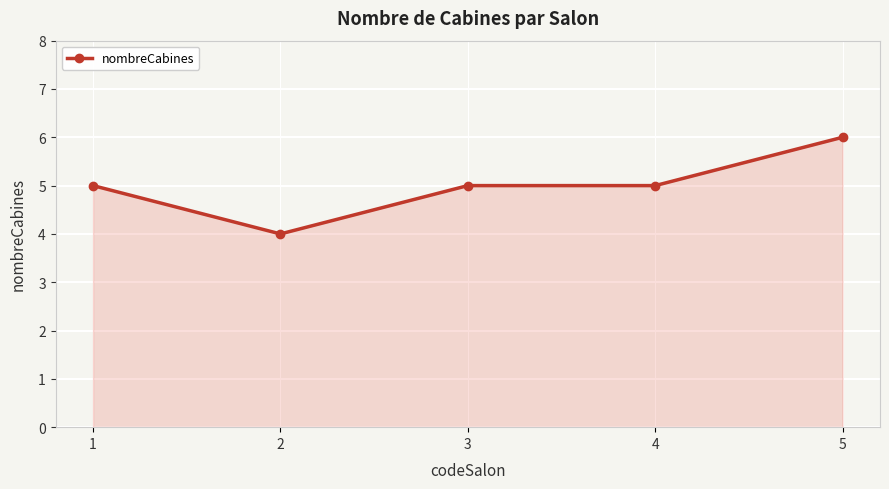

What is the greatest value displayed?

6